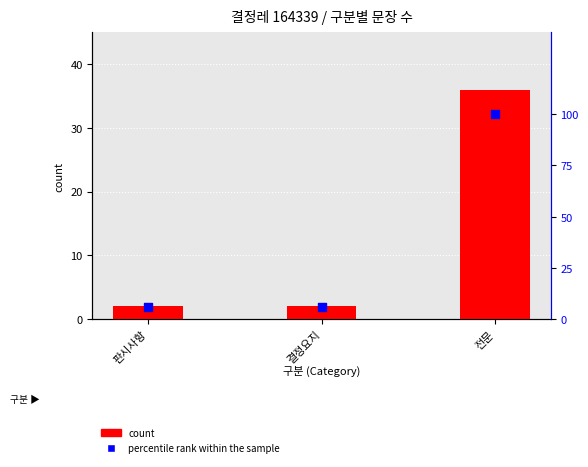

Which series contains the lowest Y value?

count